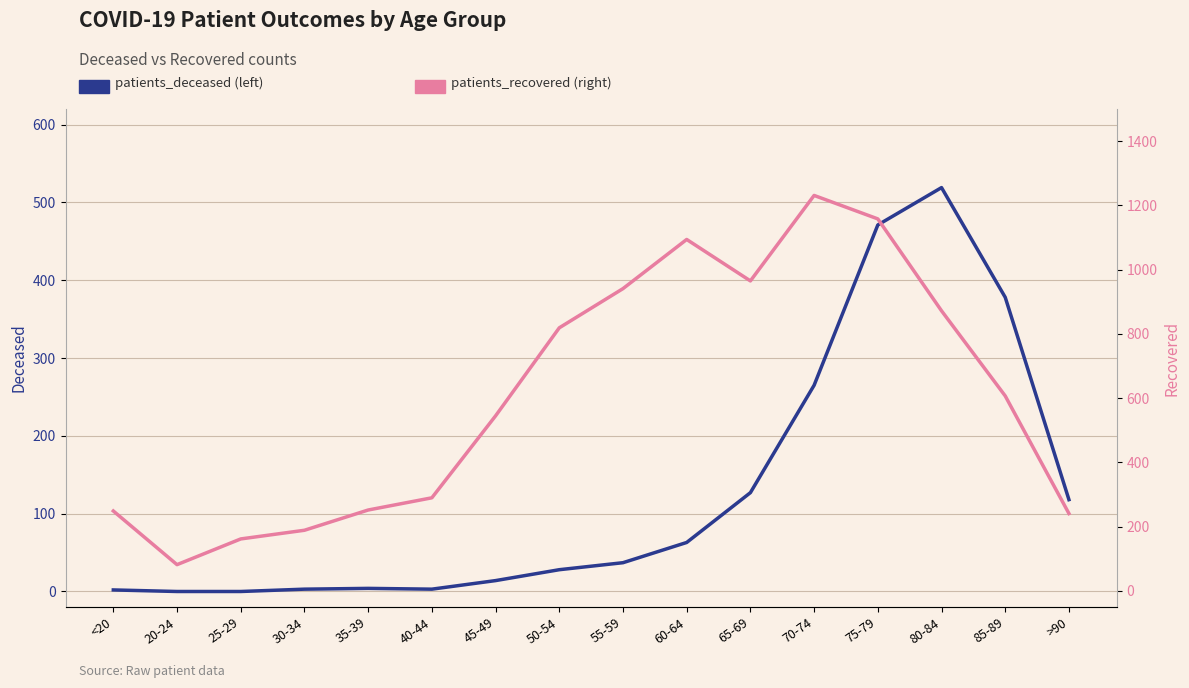

The value of patients_recovered at >90 is 129. True or false?

False